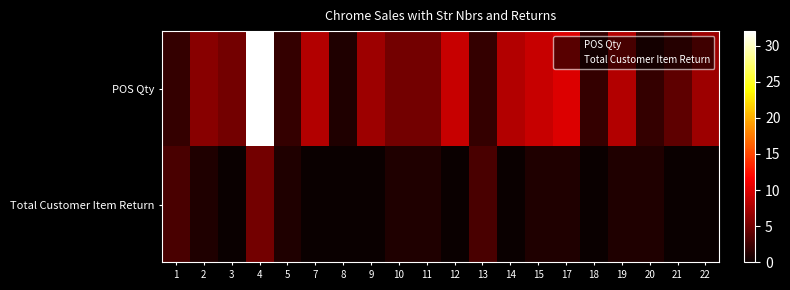

How many series are shown in this chart?

2